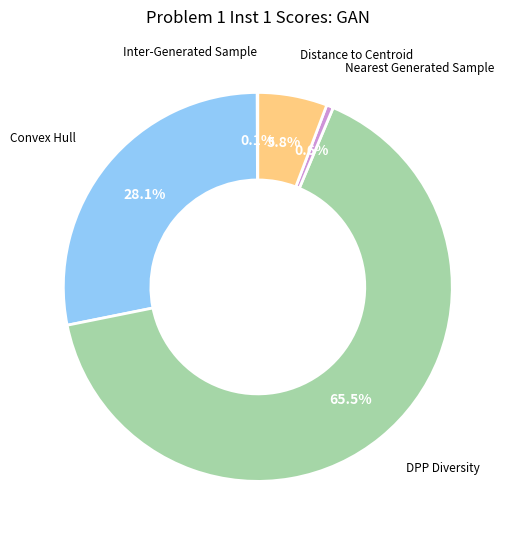

Which slice represents more than half of the pie?

DPP Diversity